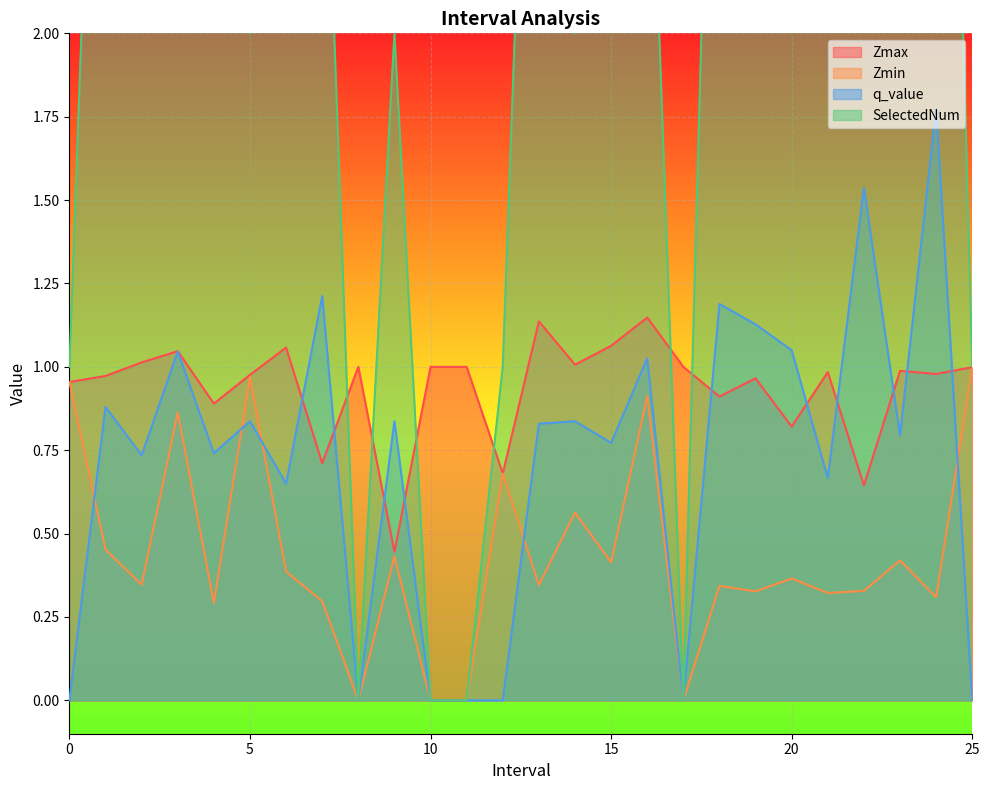

At which category is the sum across all series the highest?

19.0